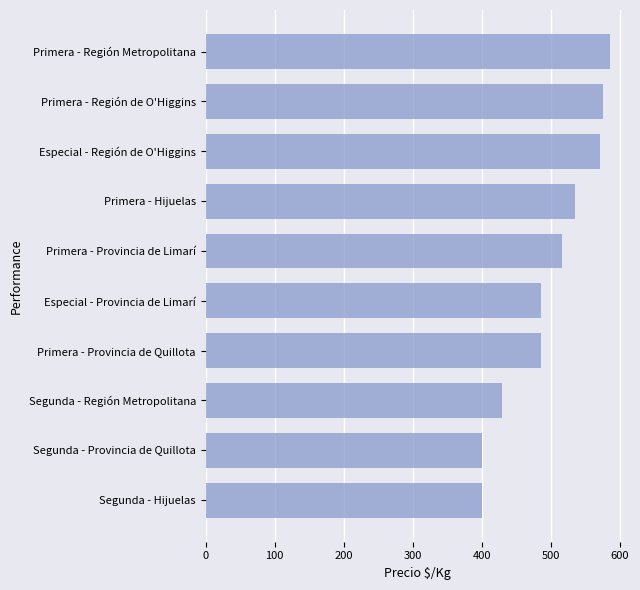

What is the difference between the values at Primera - Provincia de Limarí and Especial - Provincia de Limarí?

30.9